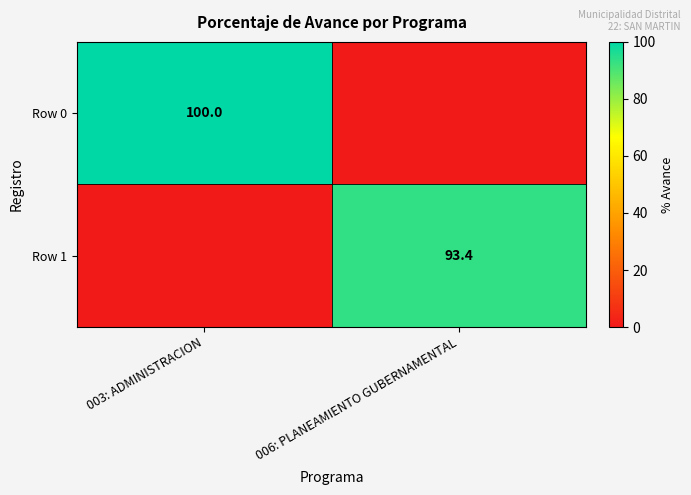

The Row 0 series shows 152.1 at 003: ADMINISTRACION. True or false?

False